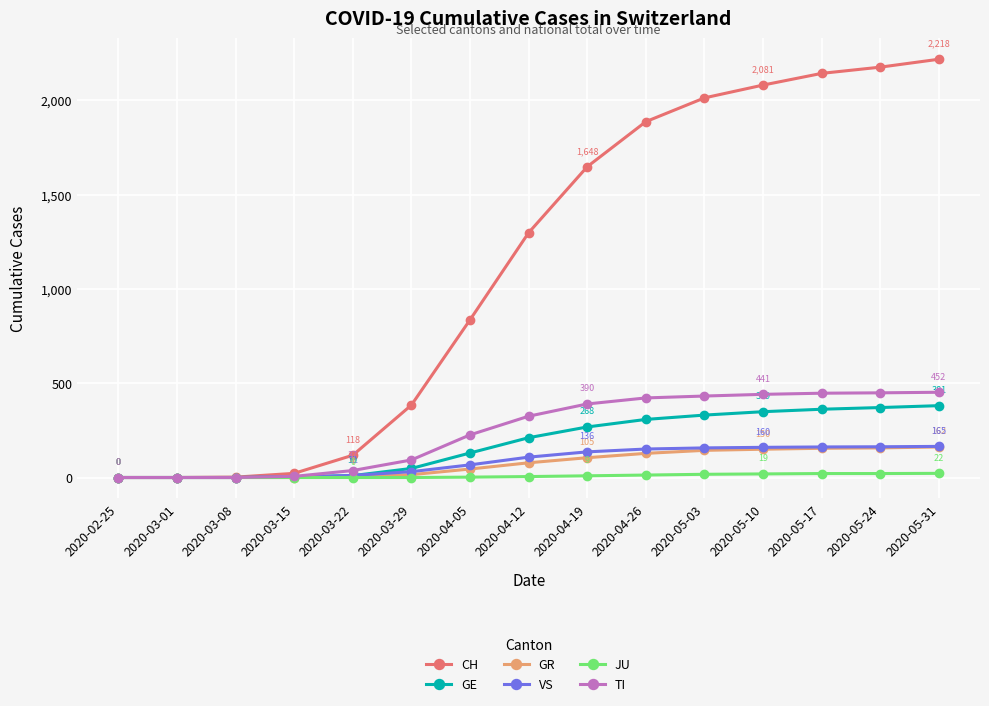

Where is GE nearest to the value 190?

2020-04-12